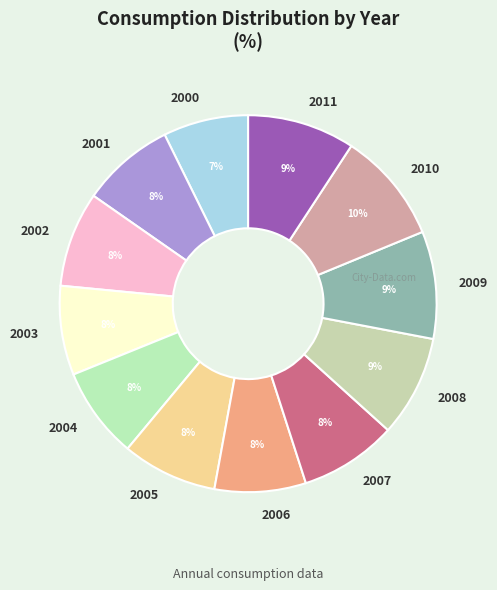

Is the sum of 2005 and 2003 greater than half?

No